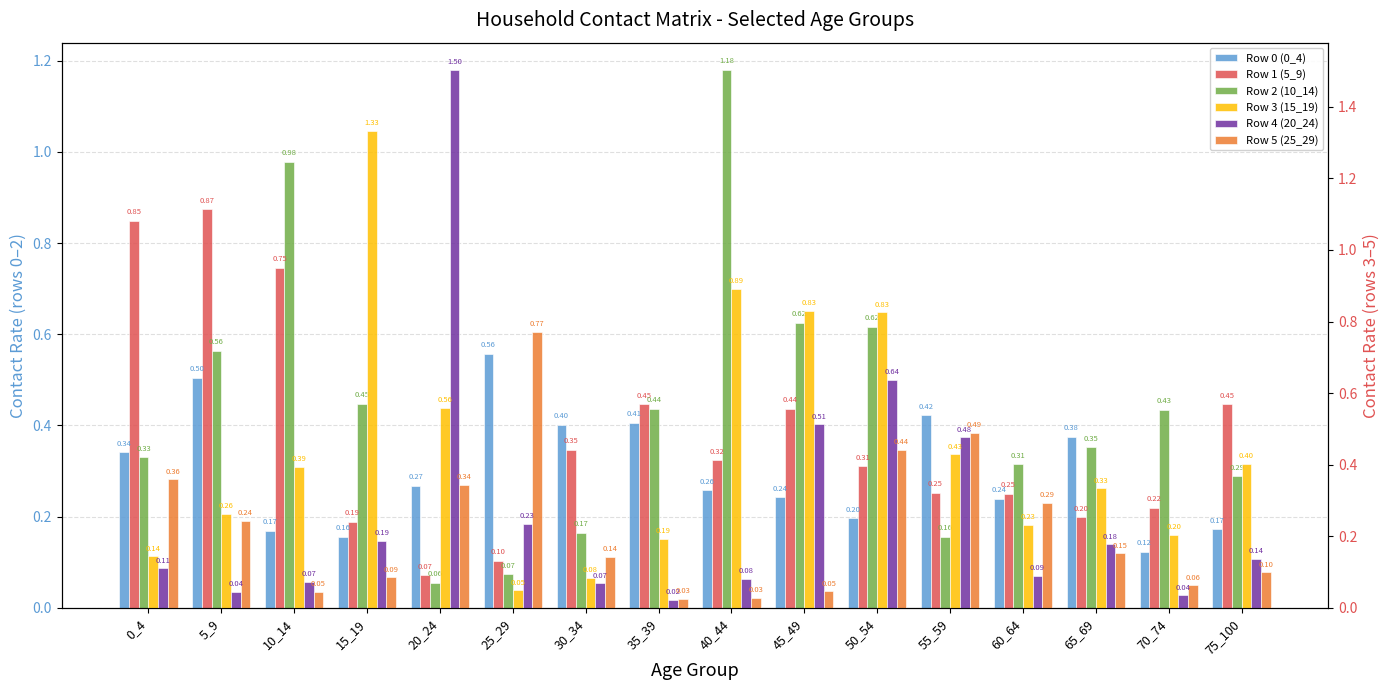

What is the total value across all series at 40_44?

2.8